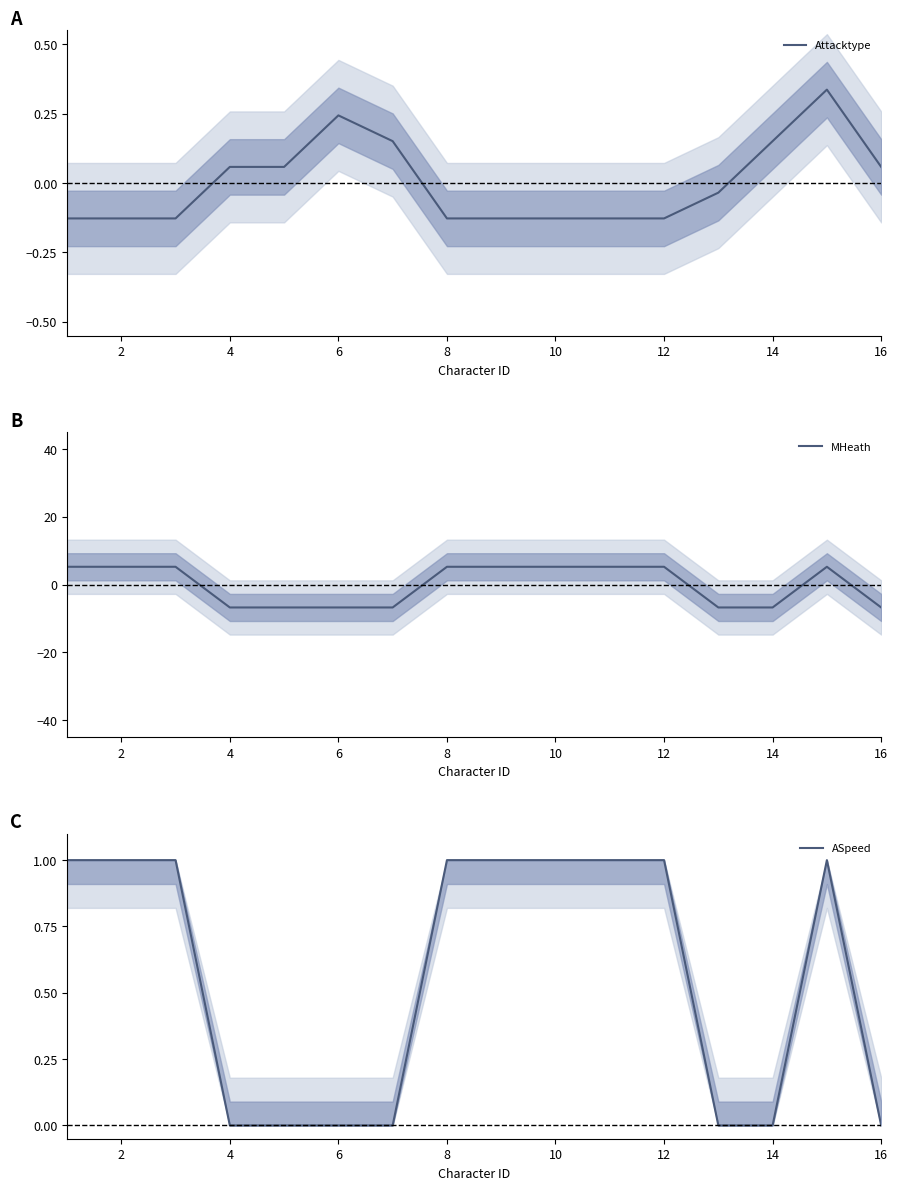

In ASpeed, how many points are higher than both neighbors (excluding endpoints)?

1